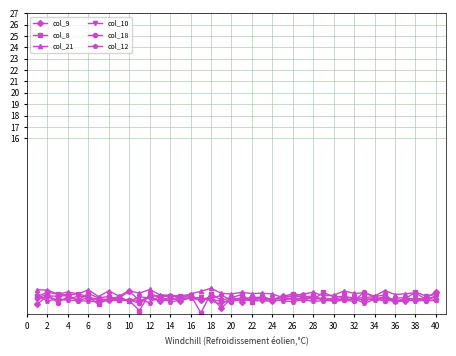

In col_9, how many points are lower than both neighbors (excluding endpoints)?

14